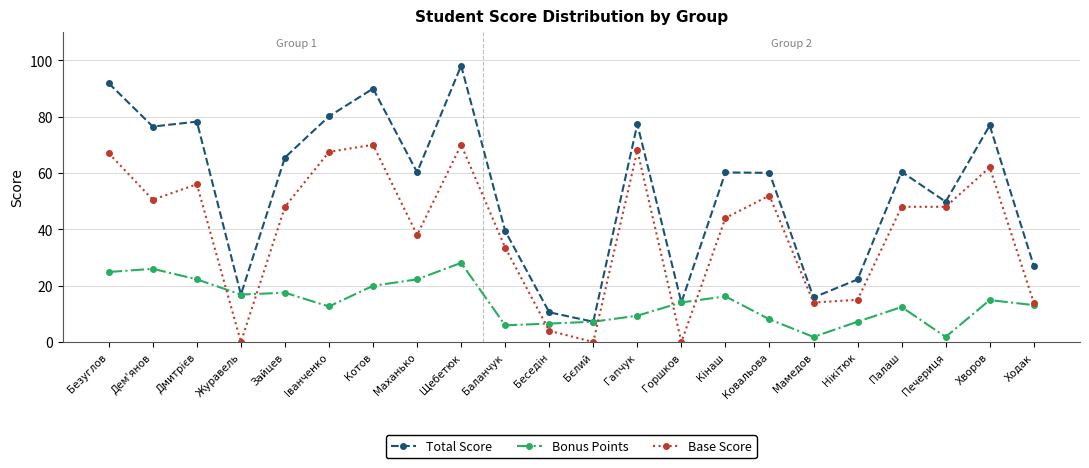

Is the value of Total Score at Хворов greater than the value of Base Score at Безуглов?

Yes